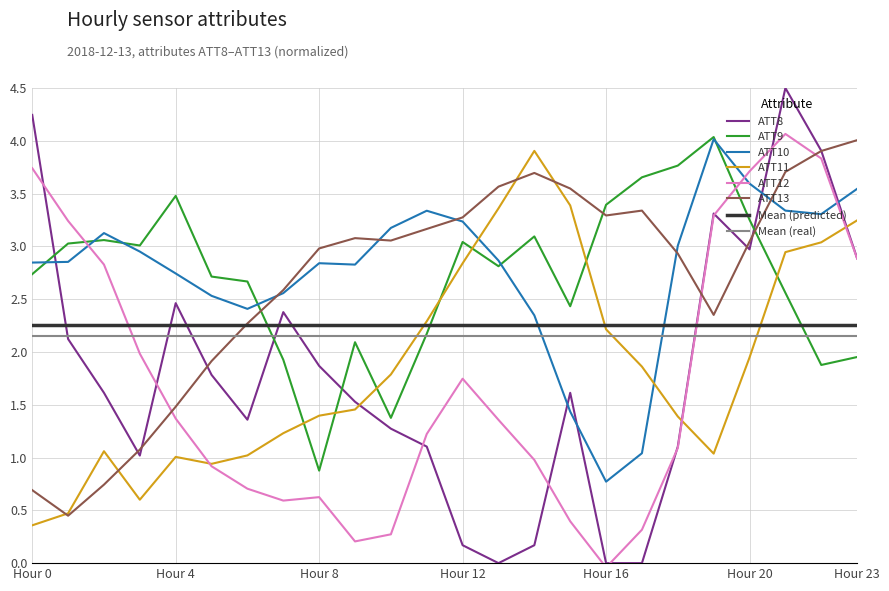

What is the difference between the maximum and minimum values in the ATT8 series?

4.5